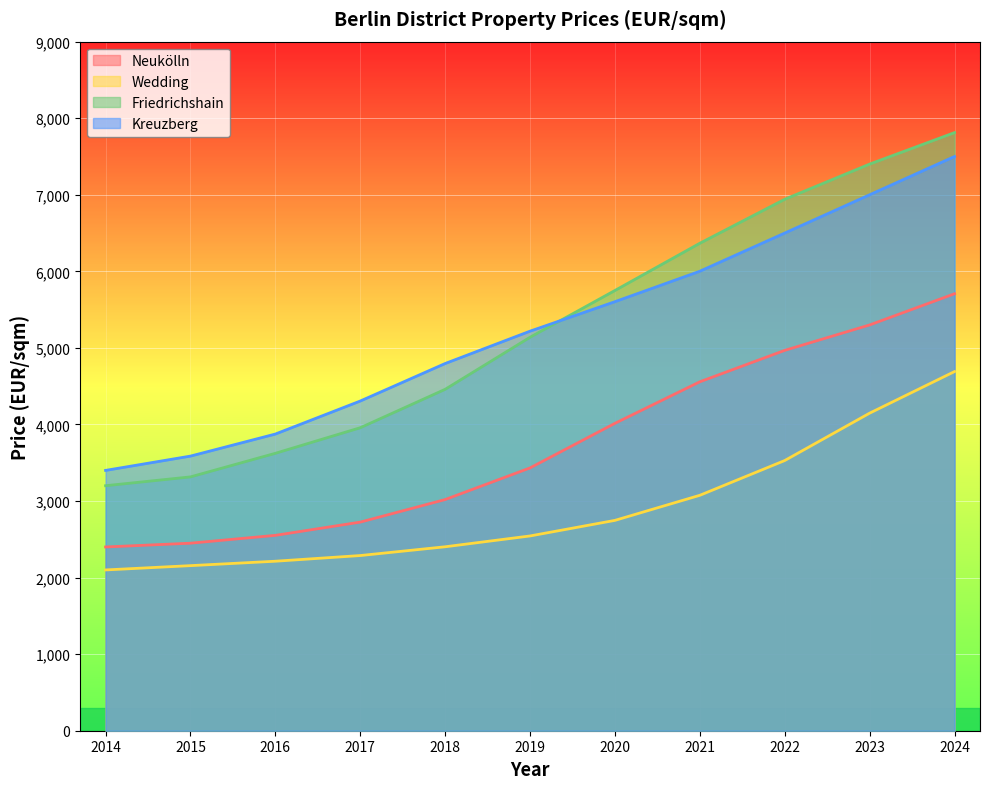

Reading right to left, what are all the values shown in this chart?

Neukölln: 5707.1	5299.7	4967.9	4557.4	4015.0	3432.5	3019.2	2724.6	2551.7	2449.3	2400.0
Wedding: 4690.8	4147.7	3529.0	3074.9	2747.4	2543.9	2402.5	2288.0	2213.8	2156.1	2100.0
Friedrichshain: 7811.8	7400.6	6941.2	6366.9	5750.1	5139.0	4459.1	3957.3	3623.3	3315.2	3200.0
Kreuzberg: 7500.0	7000.0	6500.0	6001.4	5603.6	5218.6	4796.0	4306.1	3874.8	3586.8	3400.0